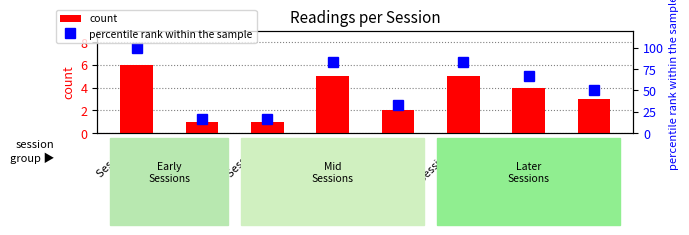

What is the value of the percentile rank within the sample bar at the 8th from the left?

50.0